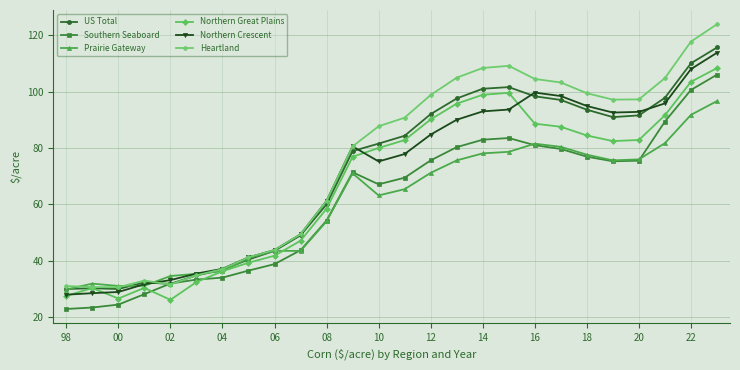

Which series has the widest spread of values?

Heartland